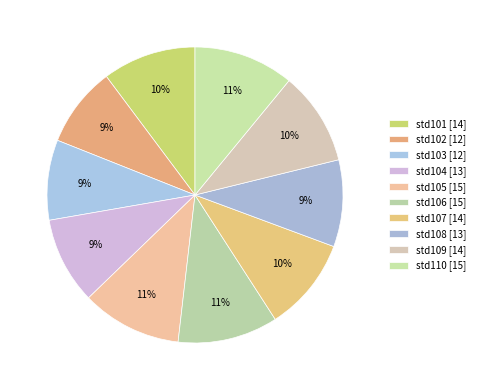

To the nearest percent, what portion does std102 represent?

9%